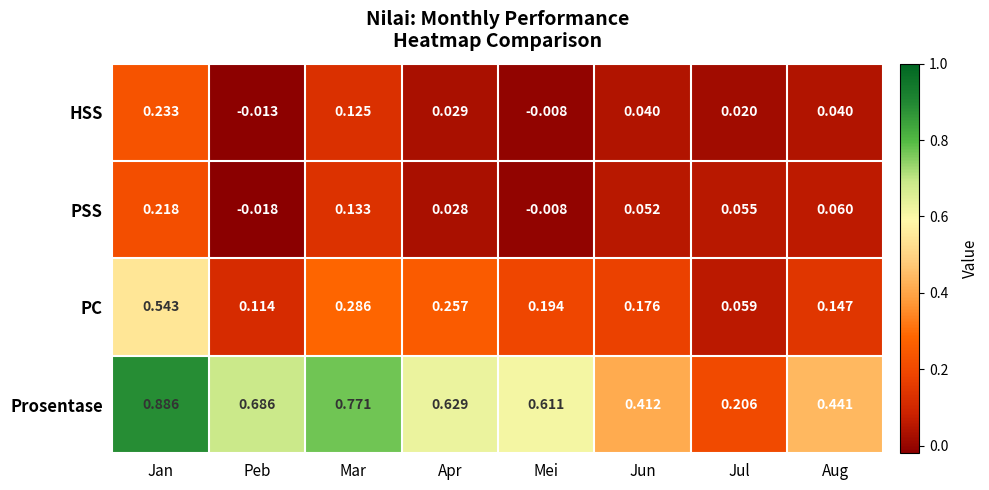

Which label corresponds to the largest value in the chart?

Jan